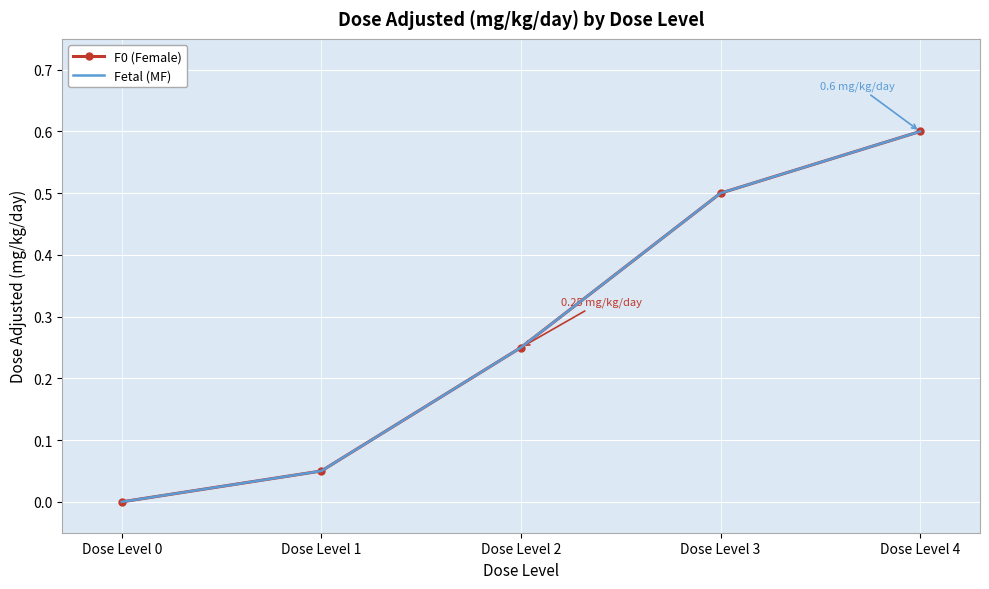

Reading left to right, what are all the values shown in this chart?

F0 (Female): Dose Level 0=0.0	Dose Level 1=0.1	Dose Level 2=0.2	Dose Level 3=0.5	Dose Level 4=0.6
Fetal (MF): Dose Level 0=0.0	Dose Level 1=0.1	Dose Level 2=0.2	Dose Level 3=0.5	Dose Level 4=0.6